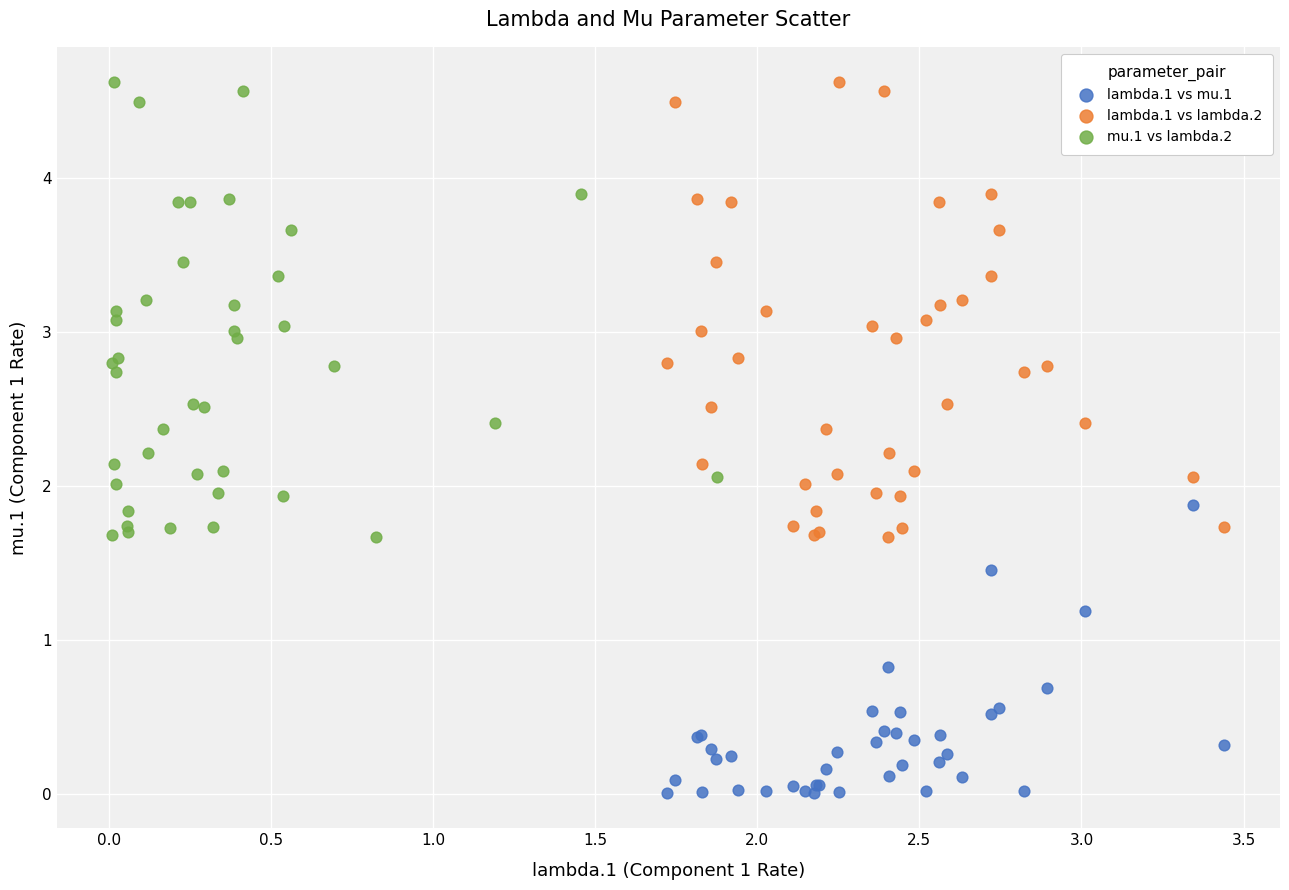

Which series reaches the minimum Y coordinate?

lambda.1 vs mu.1